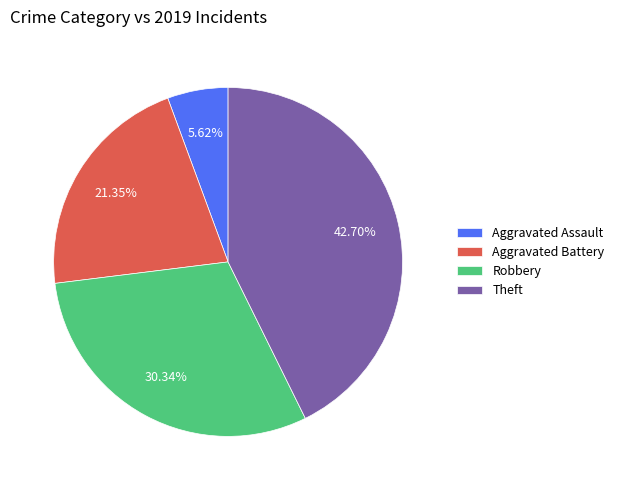

Count the number of slices in the pie.

4